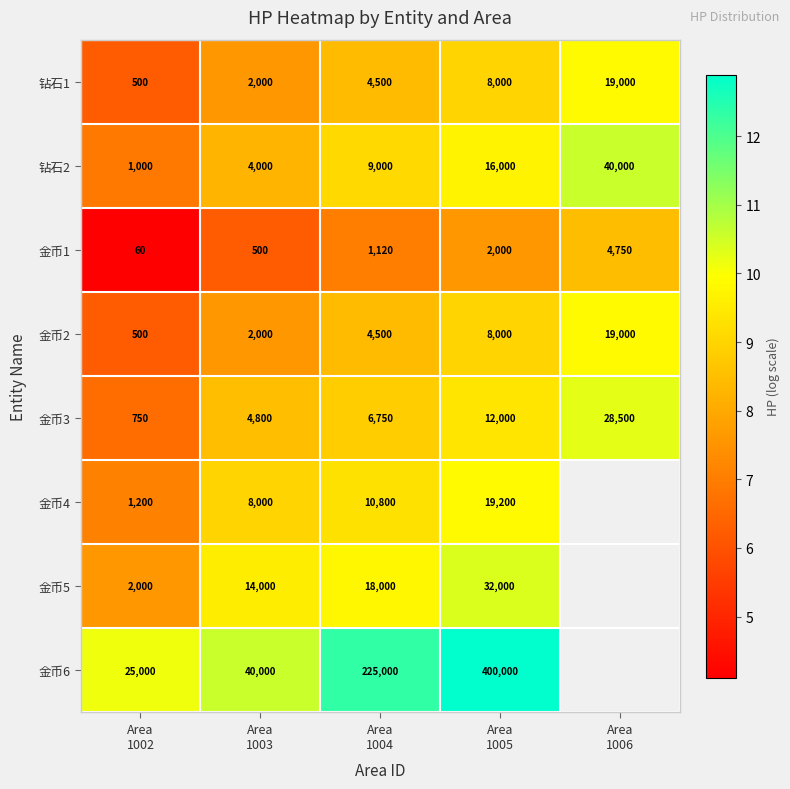

At which category is the sum across all series the highest?

Area
1005